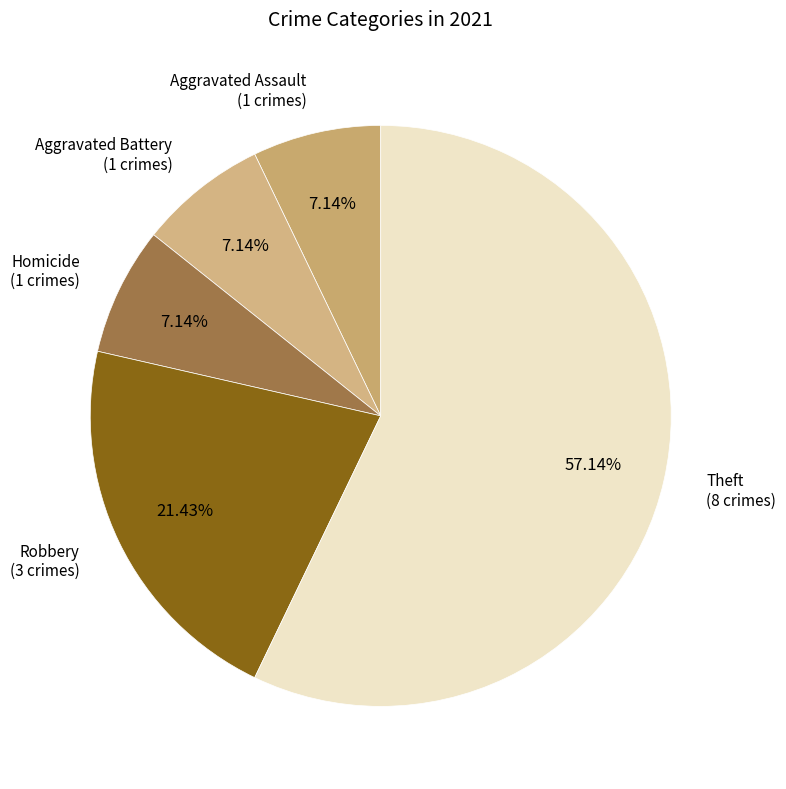

How many slices are in this pie chart?

5